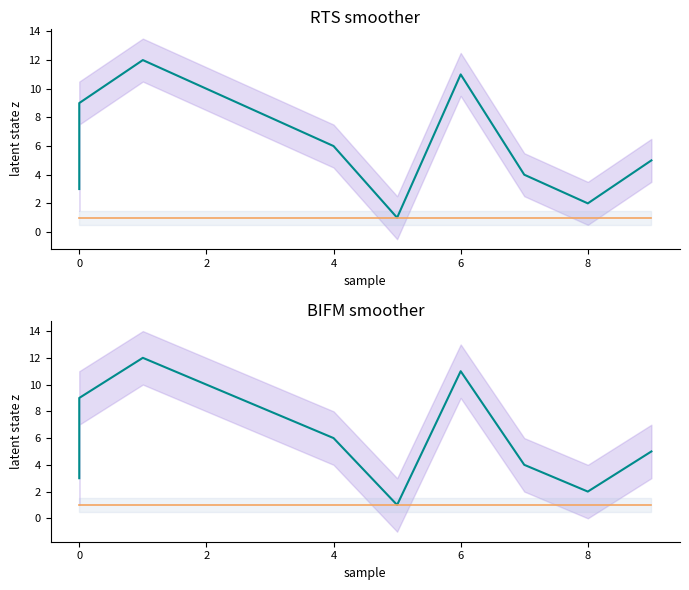

Where is j nearest to the value 6?

4